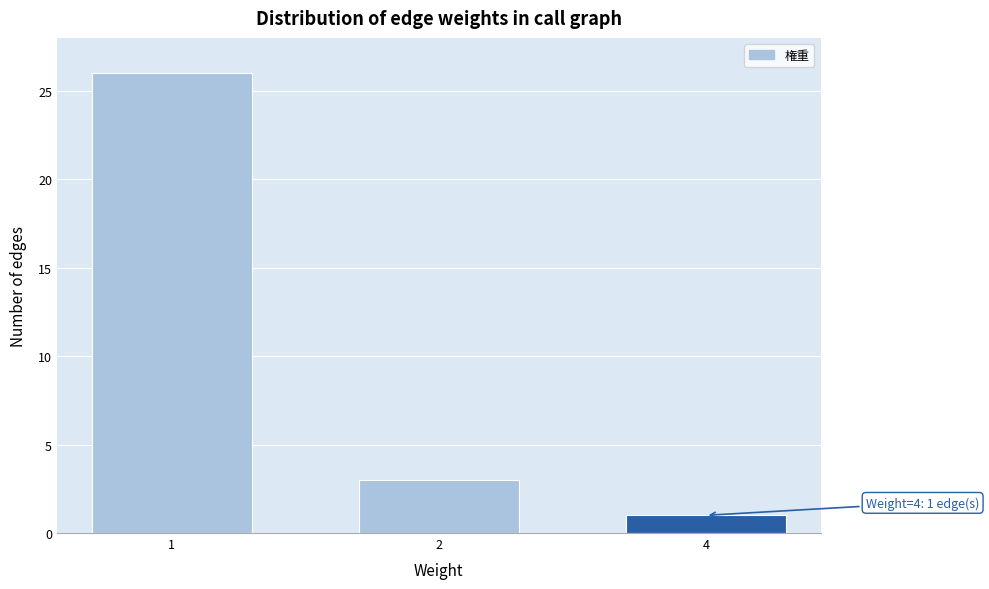

Reading right to left, what are all the values shown in this chart?

1	3	26